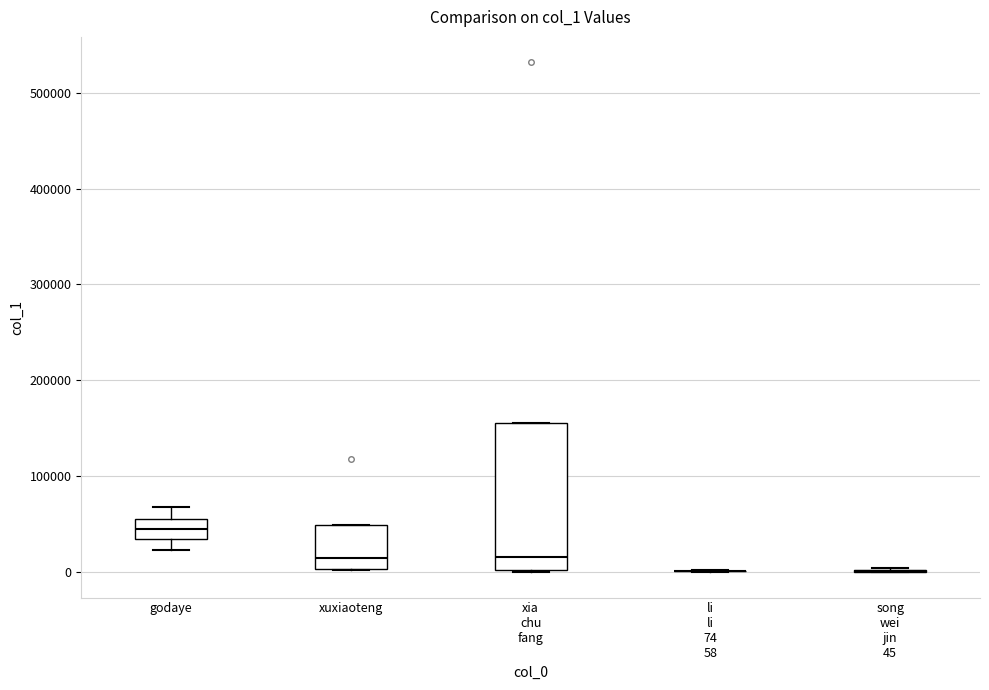

Comparing the boxes themselves (not the whiskers), which one is the tallest?

xia chu fang